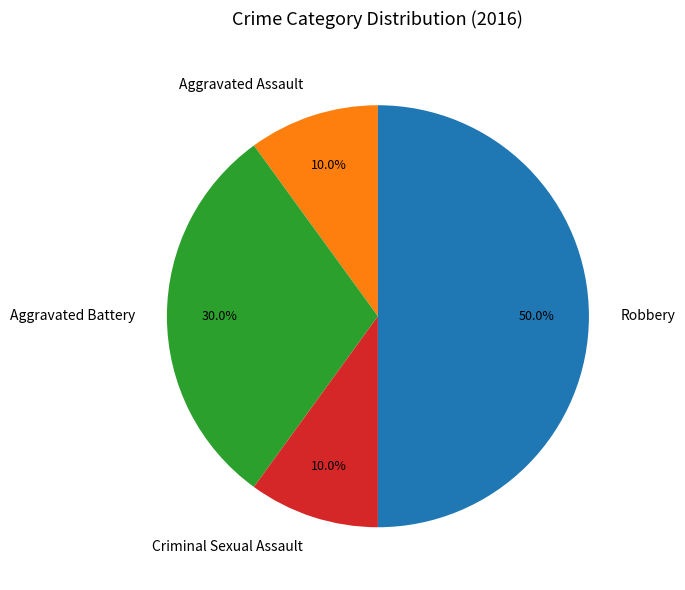

Is the sum of Aggravated Assault and Criminal Sexual Assault greater than half?

No